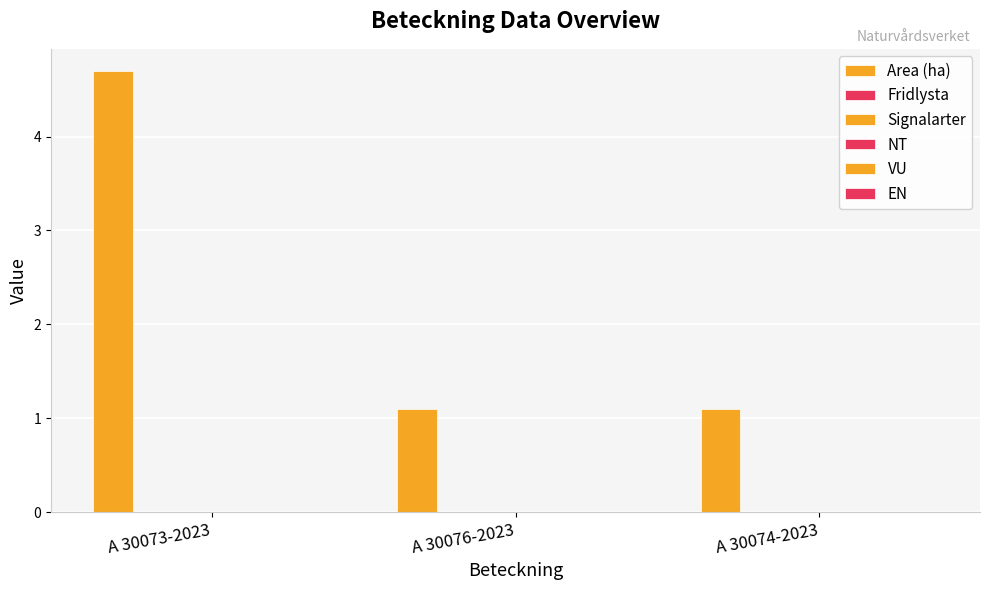

How many categories are shown in the chart?

3